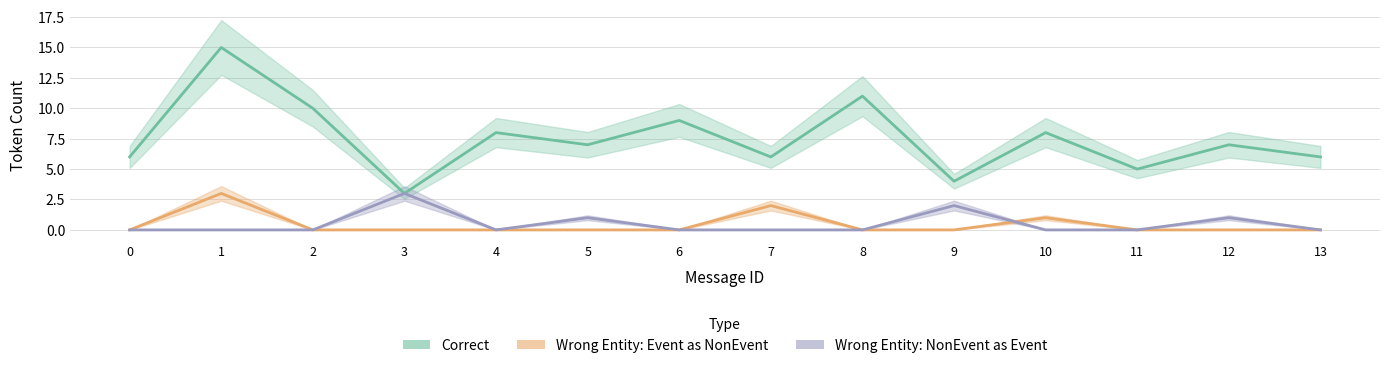

Does the chart have visible grid lines?

Yes